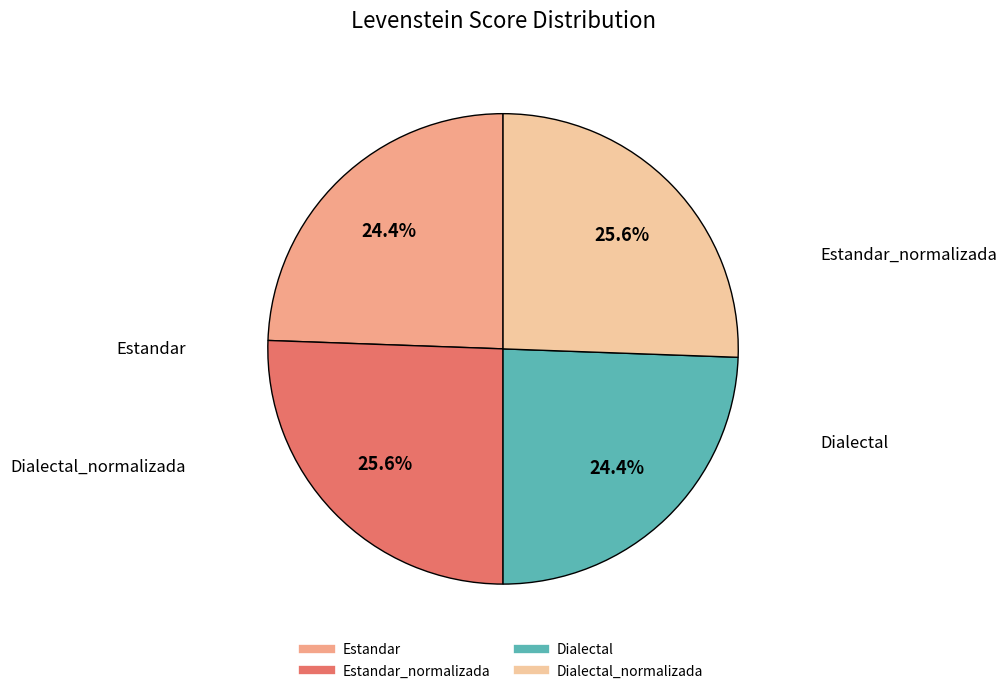

Is there any slice that represents more than half of the pie?

No